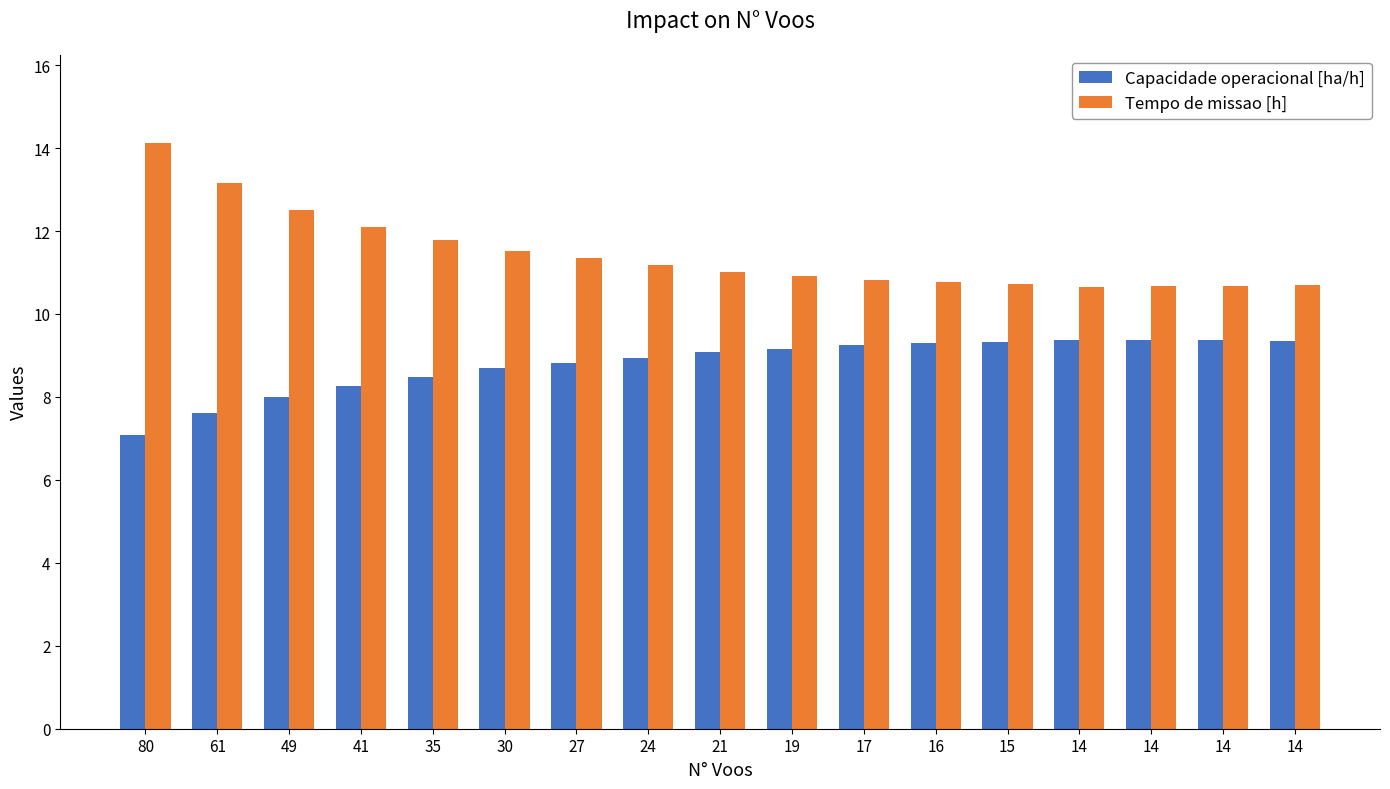

What are all the series names shown in the legend?

Capacidade operacional [ha/h], Tempo de missao [h]